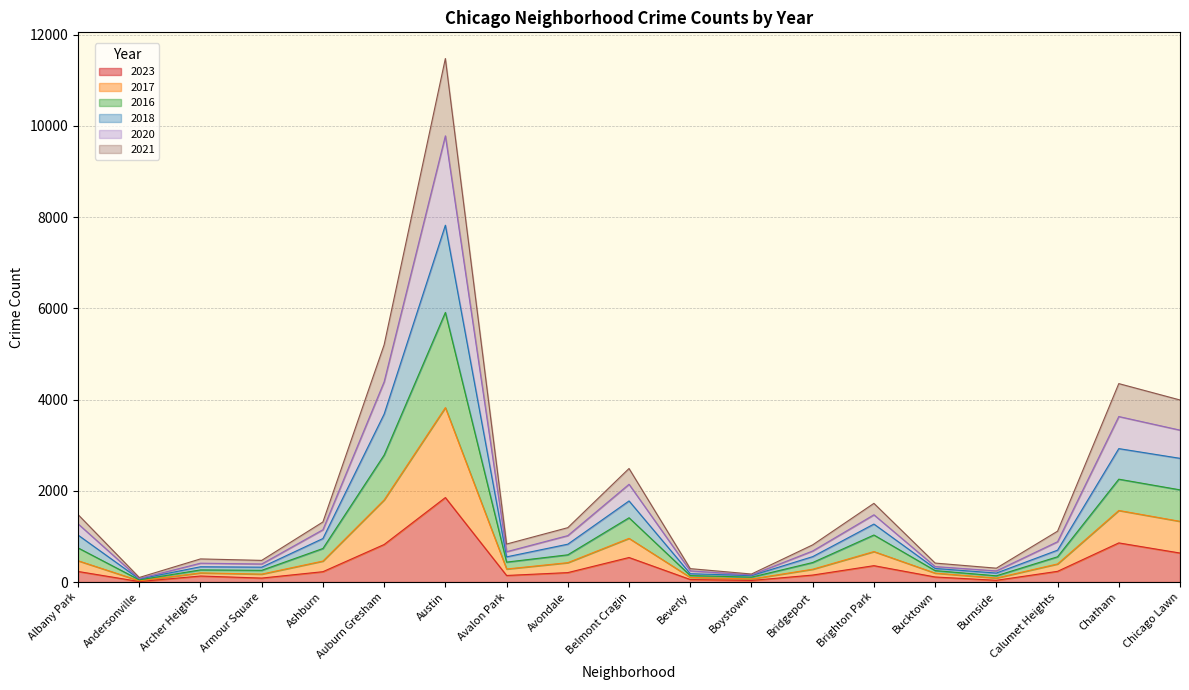

Which category has the highest value in the 2023 series?

Austin